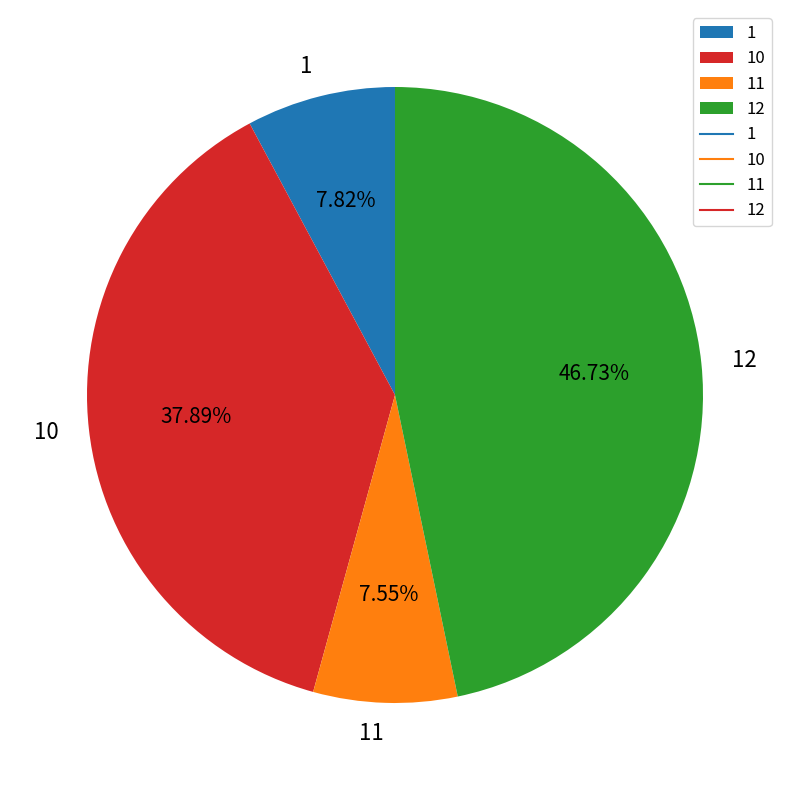

Combined, do 1 and 11 account for over 50%?

No